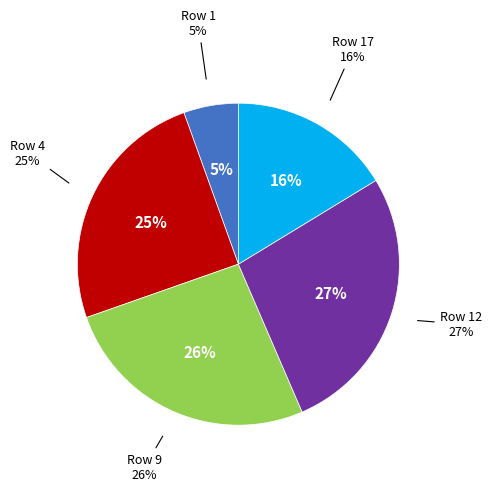

To the nearest percent, what is the combined percentage of 9 and 17?

42%